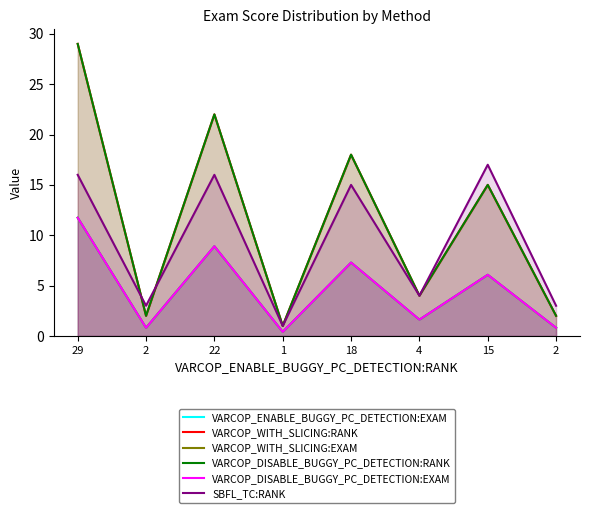

Which series has the widest spread of values?

VARCOP_WITH_SLICING:RANK